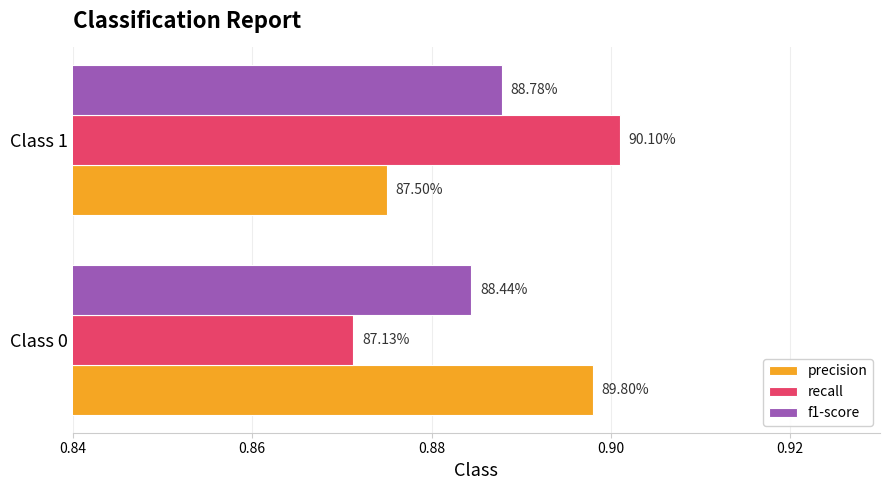

What are all the series names shown in the legend?

precision, recall, f1-score